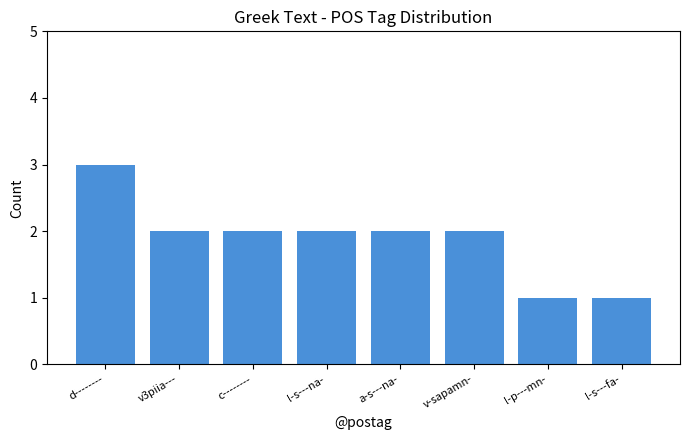

The value at l-s---fa- is 1. True or false?

True